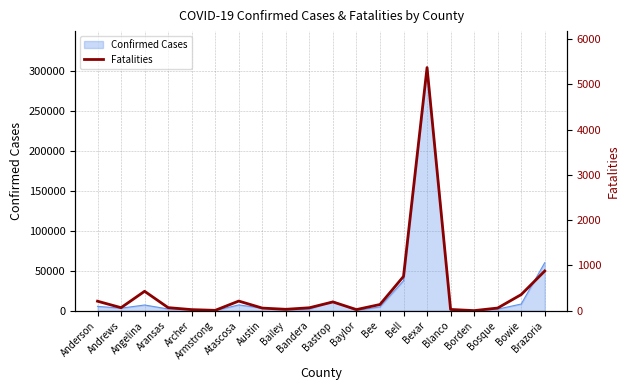

True or false: the data shows 28 at Blanco.

True